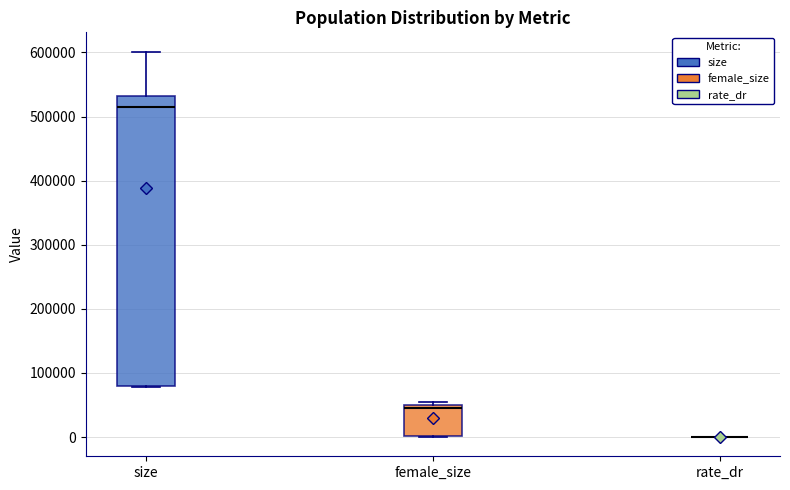

Reading left to right, read every box against the y-axis: the position of its median line, the range the box covers, and the ends of its whiskers. The values are not printed on the chart, so give them approximately, as read against the axis.

size: median 510000, box 80000 to 530000, whiskers 80000 to 600000
female_size: median 40000, box 0 to 50000, whiskers 0 to 50000 (just above the box's upper edge)
rate_dr: box collapsed to a line at 0, whiskers 0 to 0